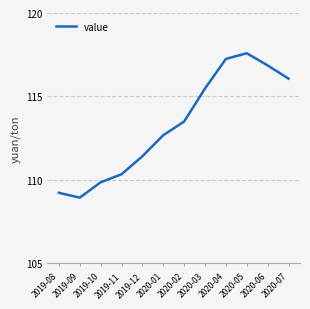

Is this an area chart (filled region under the line)?

No